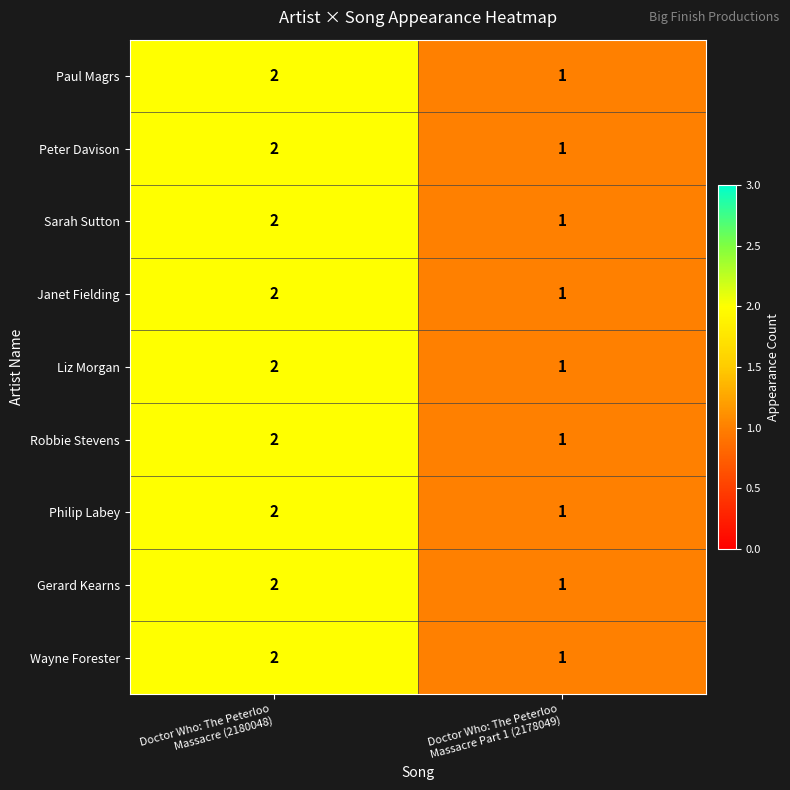

What is the sum of all Paul Magrs values?

3